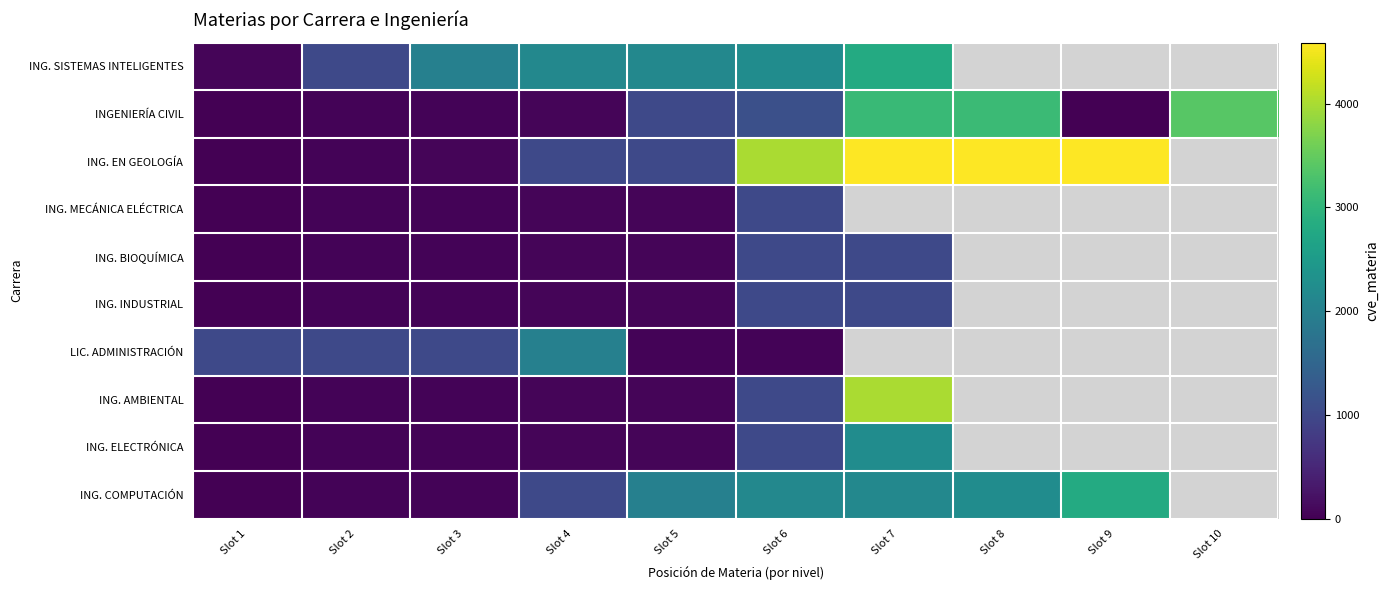

At Slot 6, list the series in order from smallest to largest.

LIC. ADMINISTRACIÓN, ING. BIOQUÍMICA, ING. INDUSTRIAL, ING. AMBIENTAL, ING. ELECTRÓNICA, ING. MECÁNICA ELÉCTRICA, INGENIERÍA CIVIL, ING. COMPUTACIÓN, ING. SISTEMAS INTELIGENTES, ING. EN GEOLOGÍA